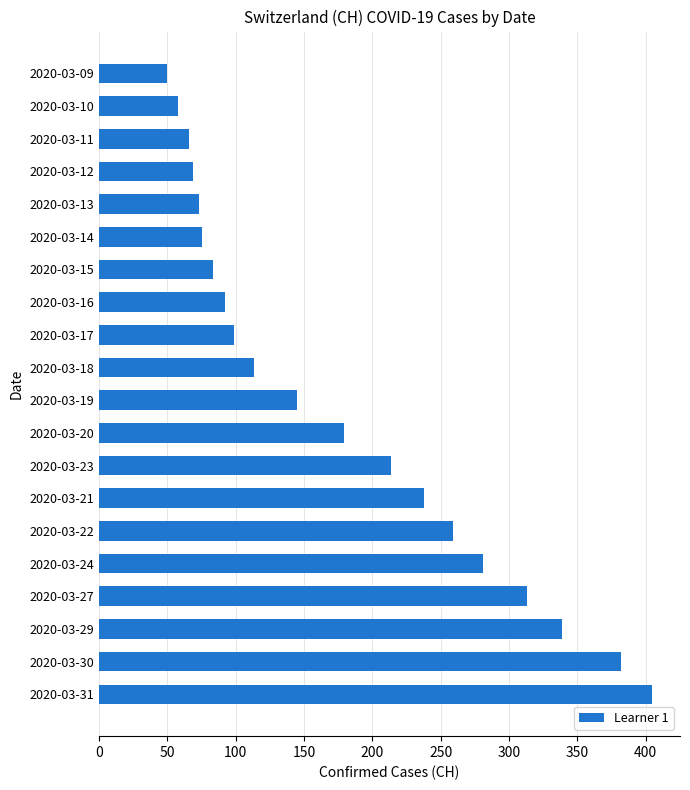

What value does the data have at 2020-03-11, to the nearest 5?

65